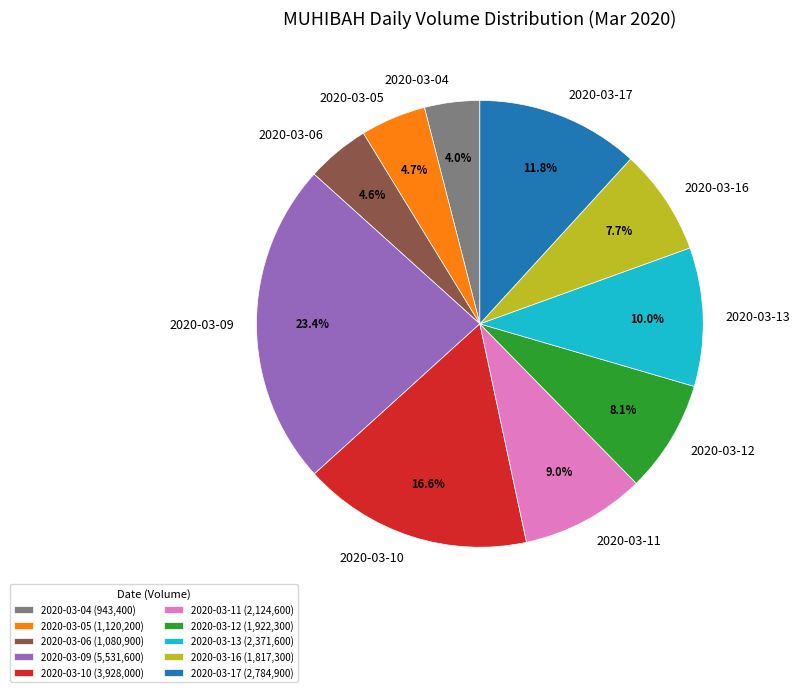

Combined, what portion of the pie is 2020-03-17 and 2020-03-10?

28.4%